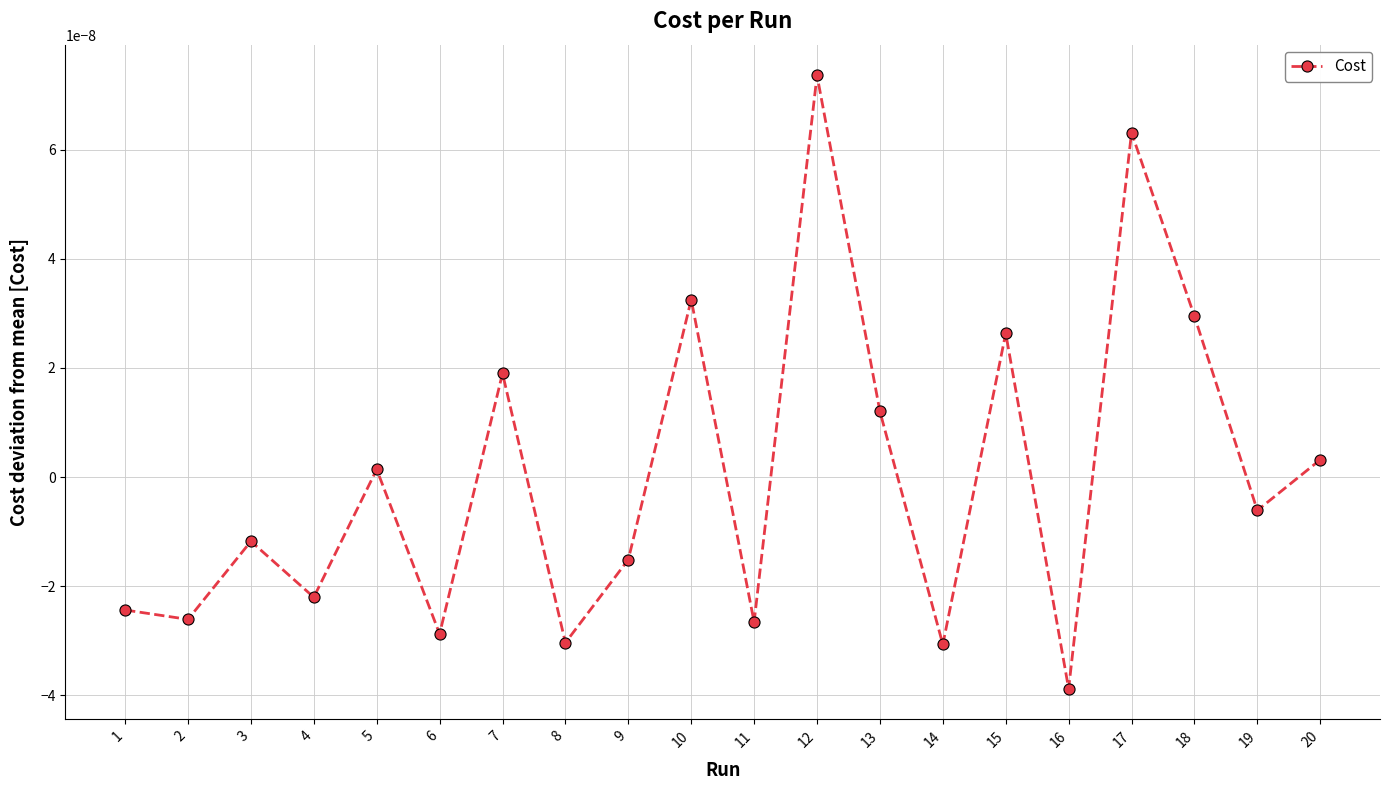

How many lines are shown in the chart?

1